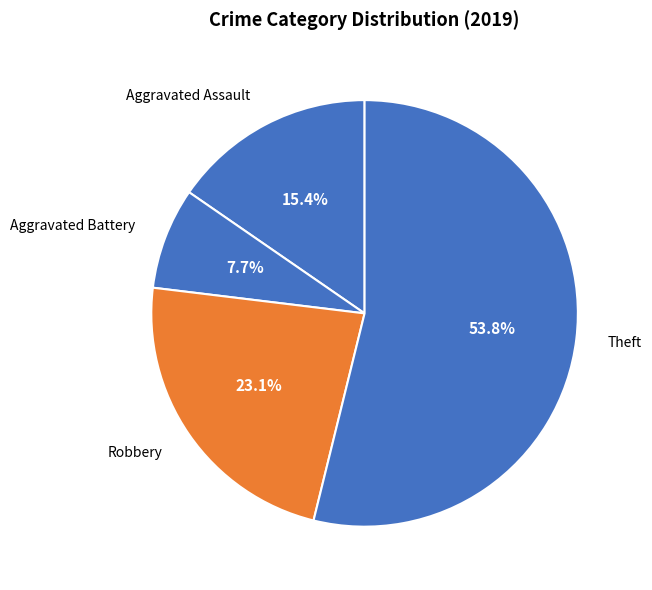

What is the ratio of the value at Aggravated Battery to the value at Robbery?

0.3